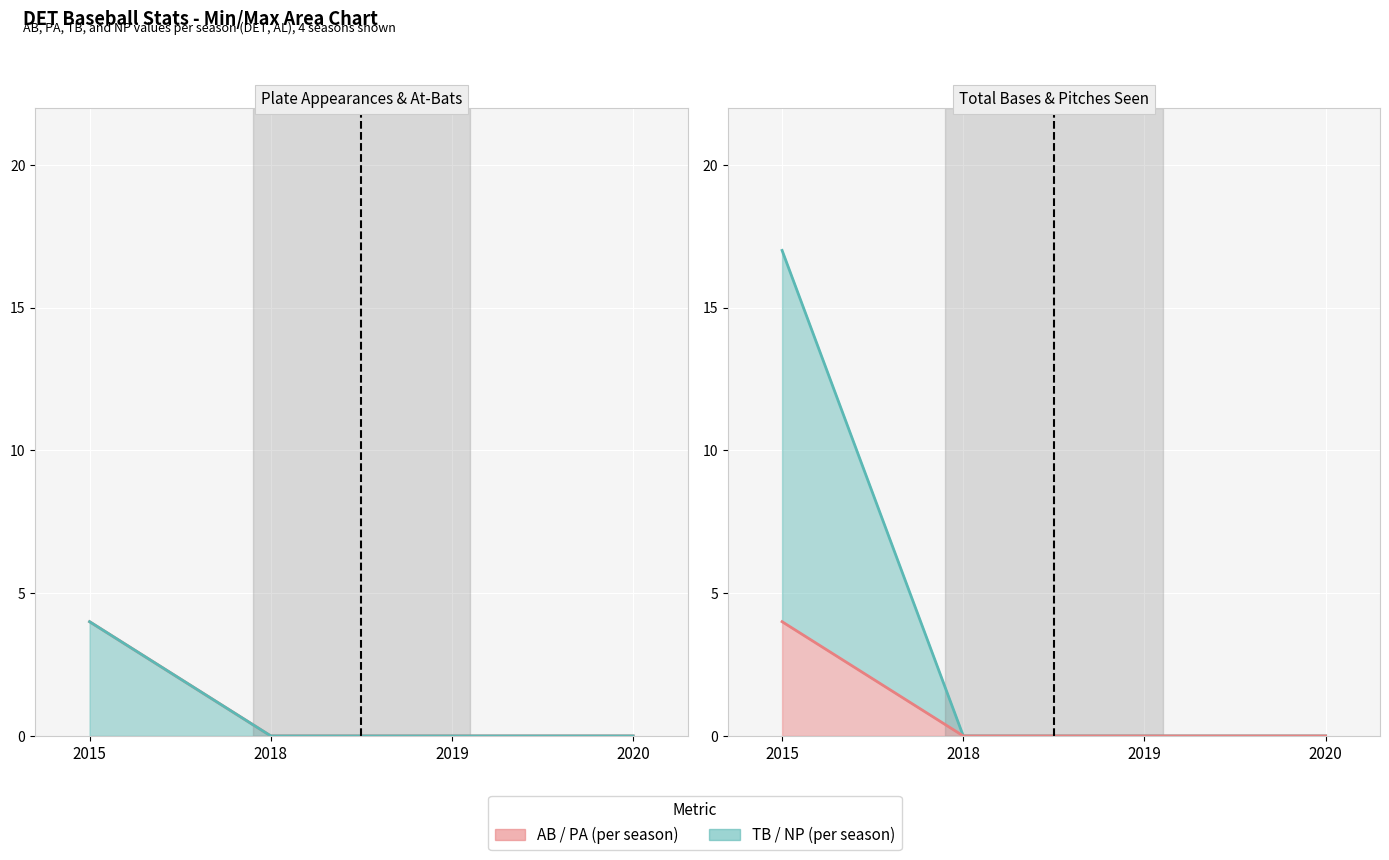

Is the value of NP at 2018 greater than the value of AB at 2018?

No